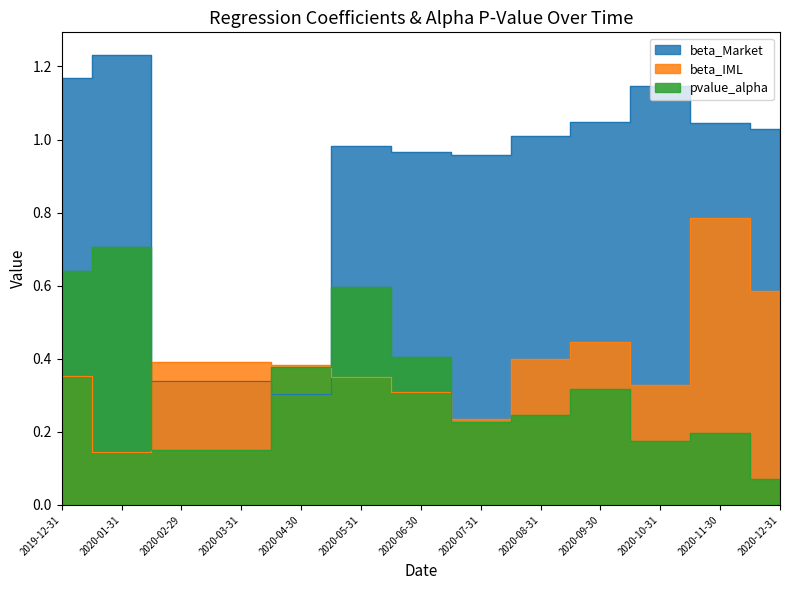

Reading right to left, transcribe all the data shown in this chart.

beta_Market: 2020-12-31=1.0	2020-11-30=1.0	2020-10-31=1.1	2020-09-30=1.0	2020-08-31=1.0	2020-07-31=1.0	2020-06-30=1.0	2020-05-31=1.0	2020-04-30=0.3	2020-03-31=0.3	2020-02-29=0.3	2020-01-31=1.2	2019-12-31=1.2
beta_IML: 2020-12-31=0.6	2020-11-30=0.8	2020-10-31=0.3	2020-09-30=0.4	2020-08-31=0.4	2020-07-31=0.2	2020-06-30=0.3	2020-05-31=0.4	2020-04-30=0.4	2020-03-31=0.4	2020-02-29=0.4	2020-01-31=0.1	2019-12-31=0.4
pvalue_alpha: 2020-12-31=0.1	2020-11-30=0.2	2020-10-31=0.2	2020-09-30=0.3	2020-08-31=0.2	2020-07-31=0.2	2020-06-30=0.4	2020-05-31=0.6	2020-04-30=0.4	2020-03-31=0.2	2020-02-29=0.2	2020-01-31=0.7	2019-12-31=0.6